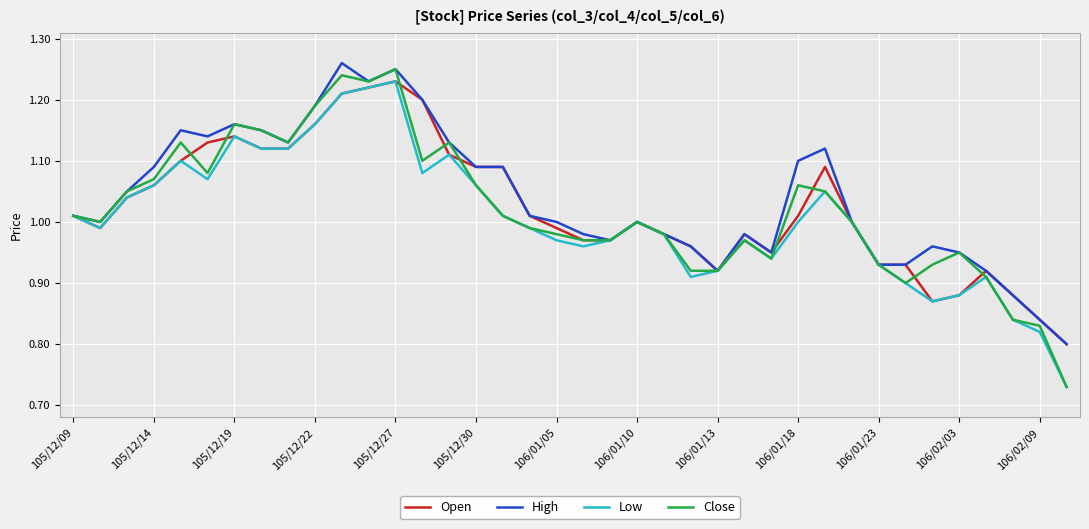

Which series has the largest range (max minus min)?

Close